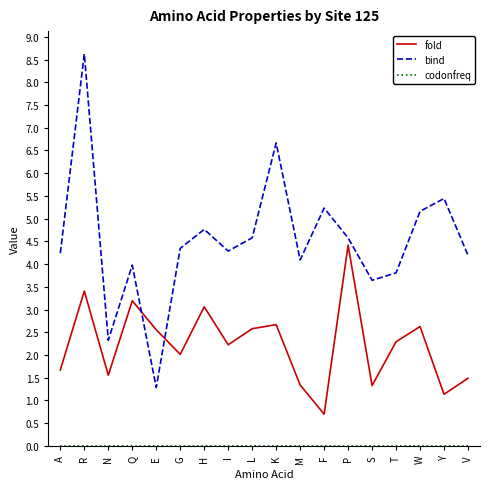

What is the lowest value of the fold series?

0.7